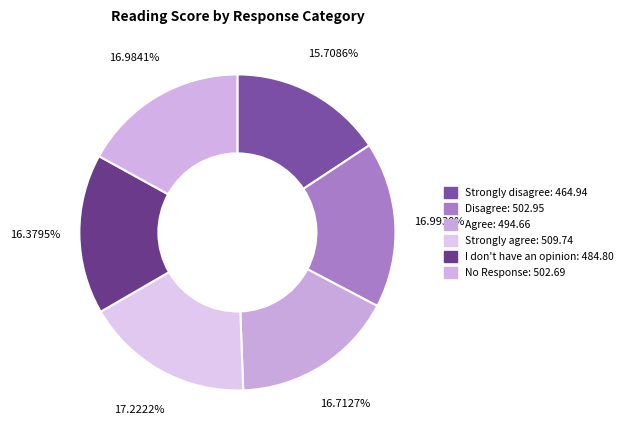

To the nearest percent, what is the difference between the Agree and Strongly disagree slice percentages?

1%